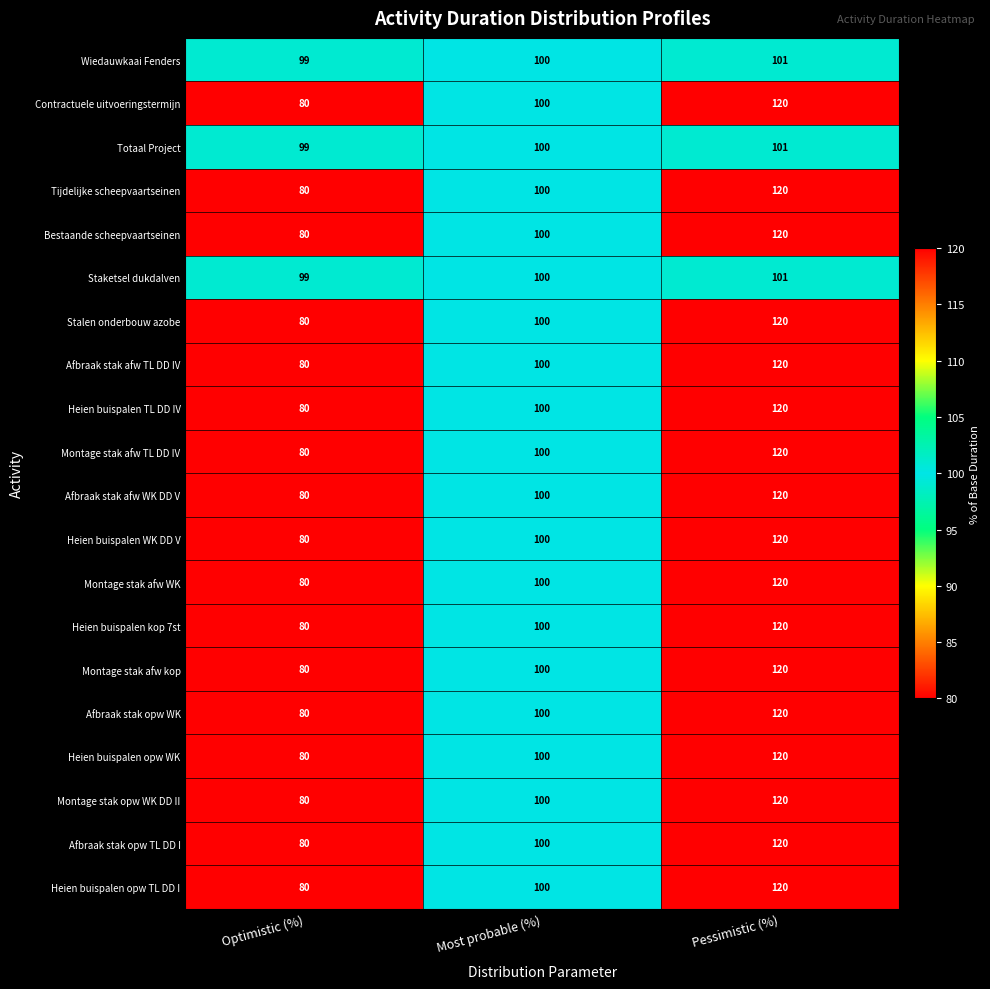

The Afbraak stak opw WK series shows 100 at Most probable (%). True or false?

True